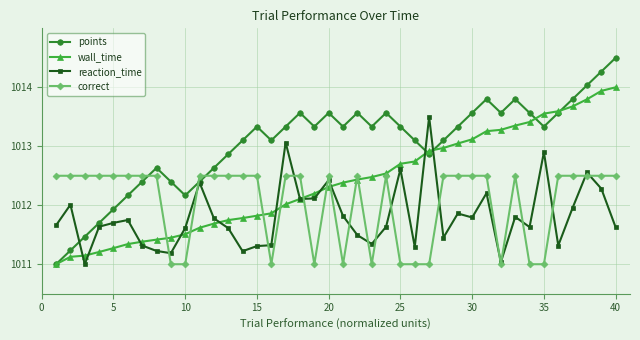

Which series has the widest spread of values?

points